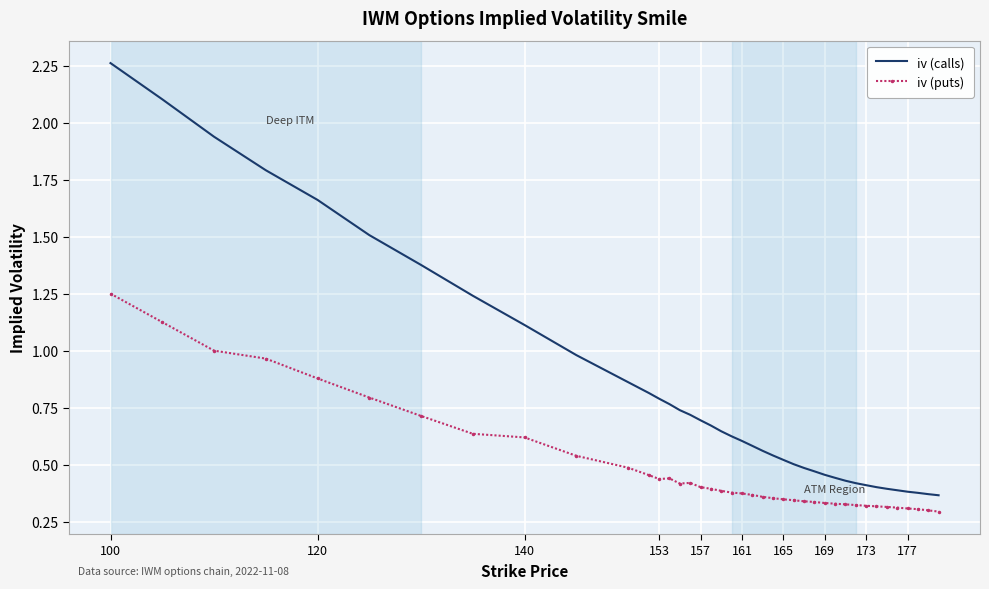

True or false: iv (calls) and iv (puts) cross at least once.

False